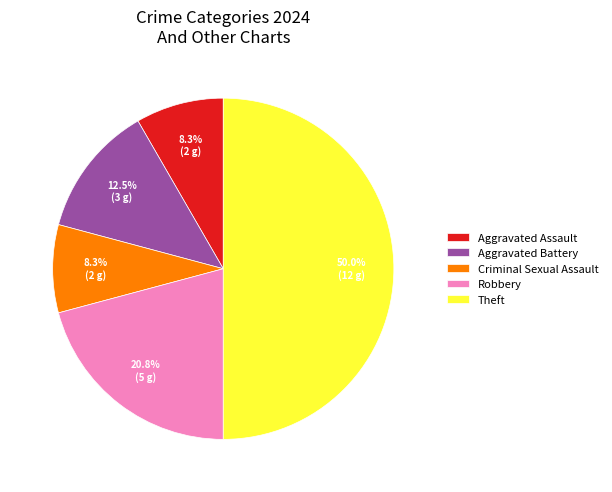

Count the number of slices in the pie.

5